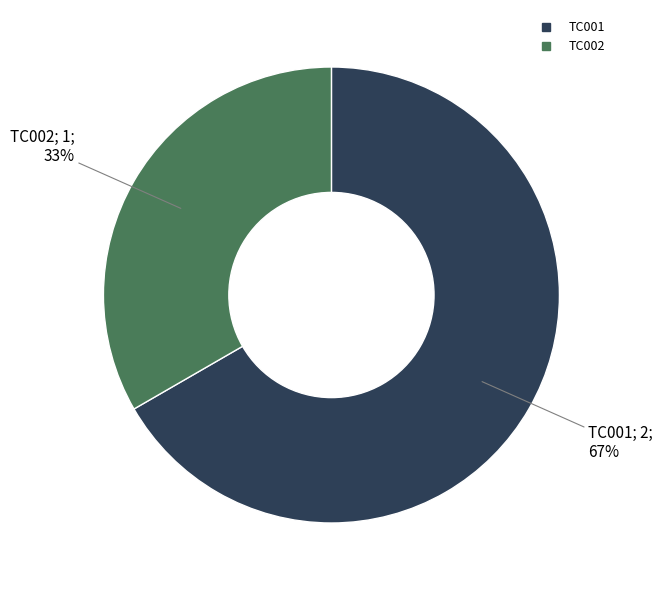

Do TC002 and TC001 together represent more than half of the pie?

Yes